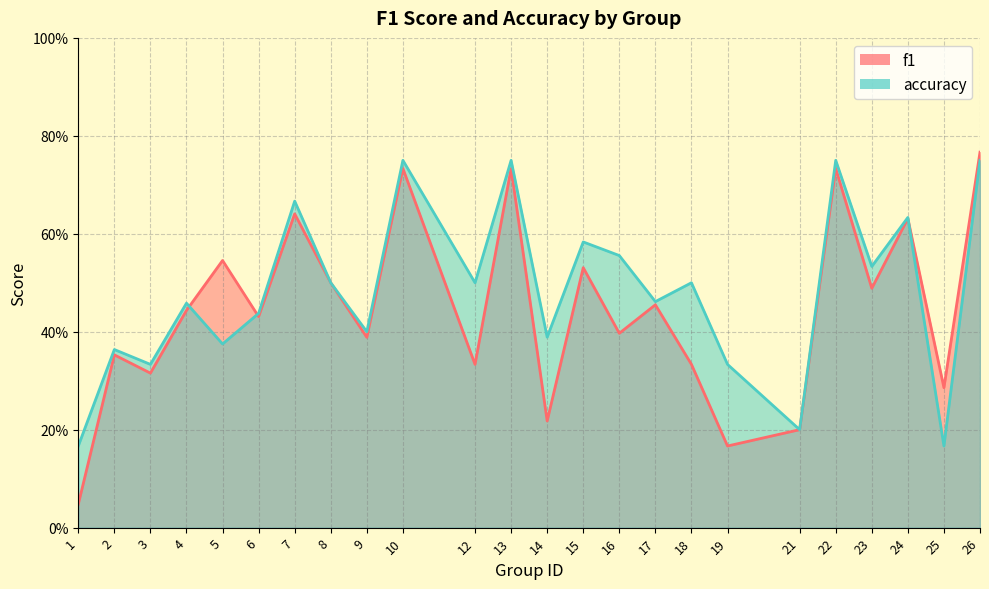

At which label is accuracy closest to 0?

1